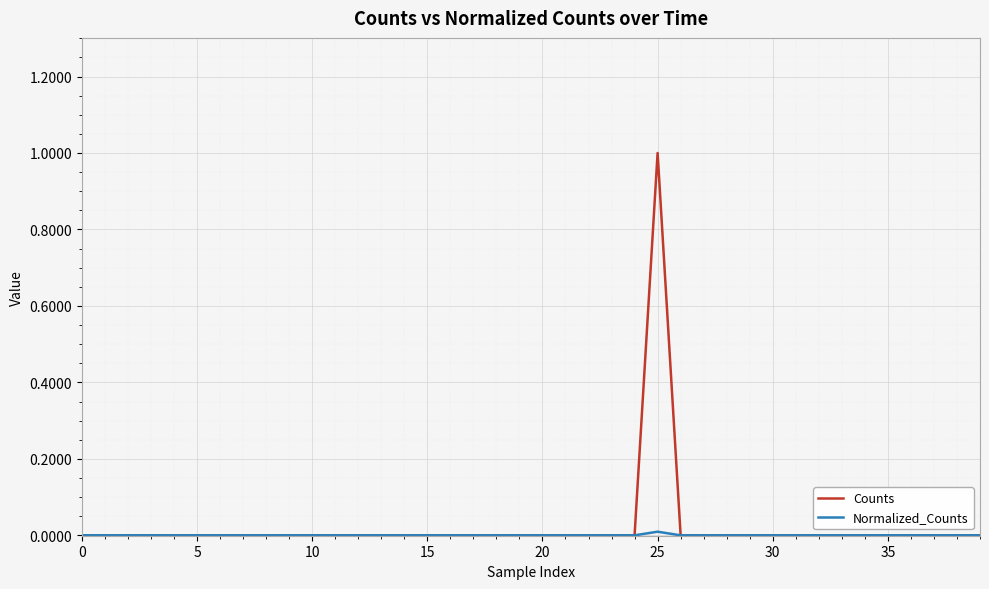

What is the greatest value displayed?

1.0